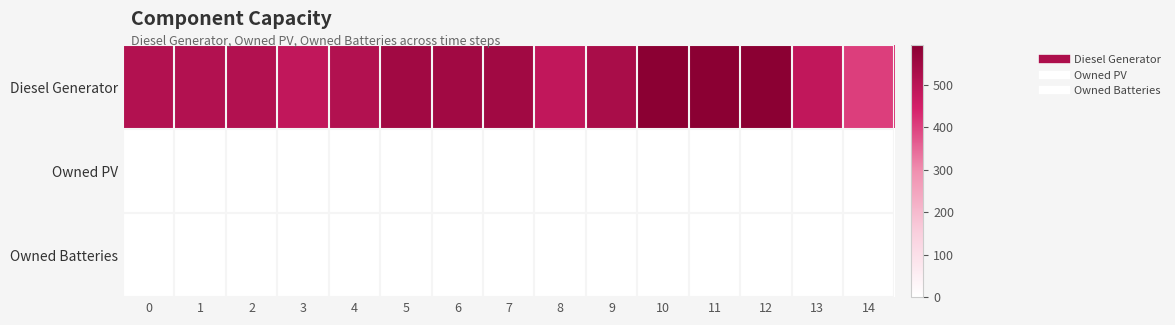

Count the number of data series in this chart.

3